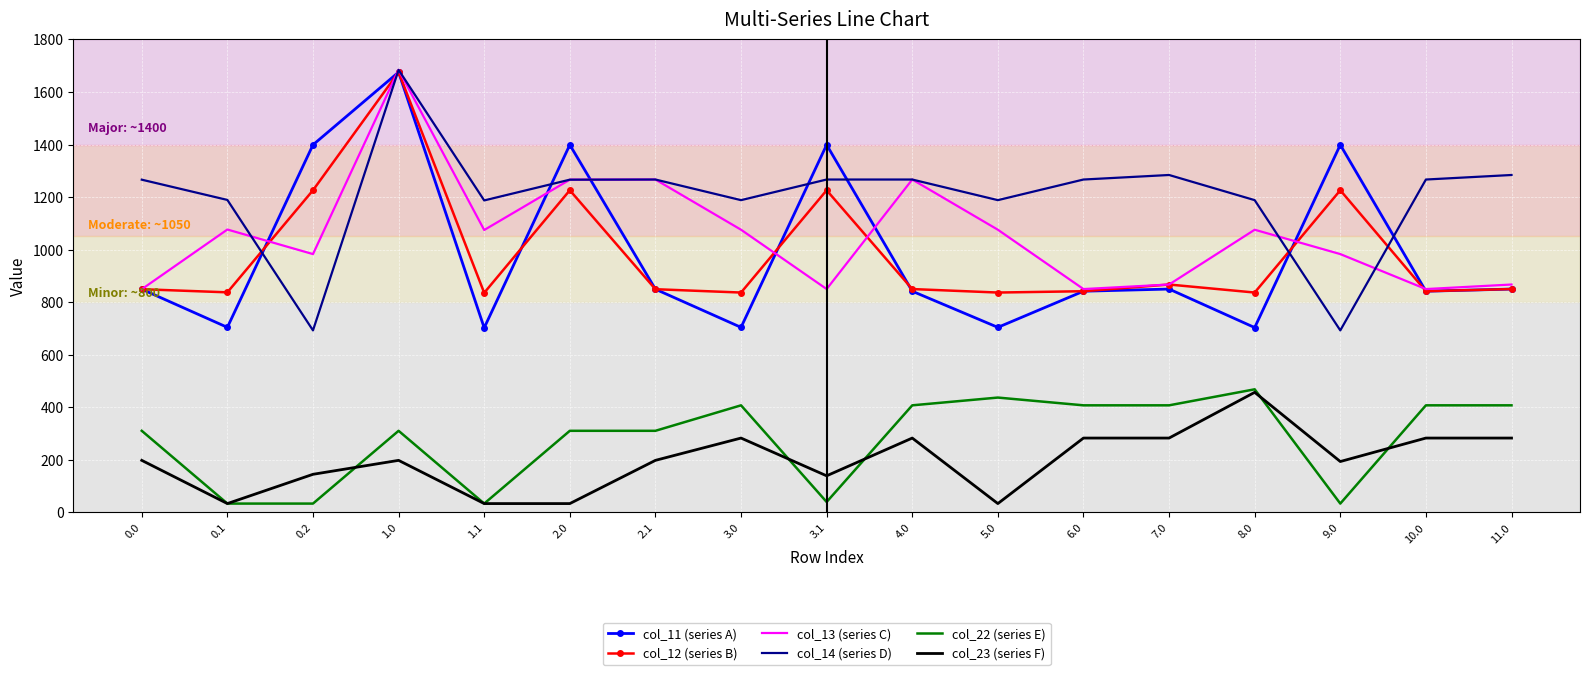

At how many categories does at least one series exceed 472?

17